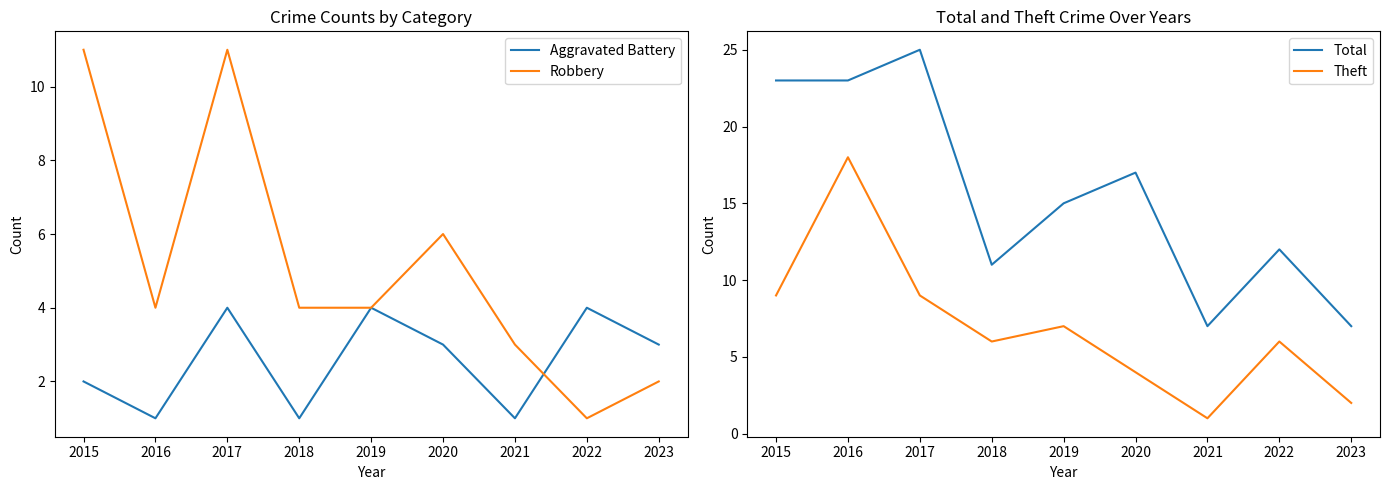

At how many categories does at least one series exceed 9?

7